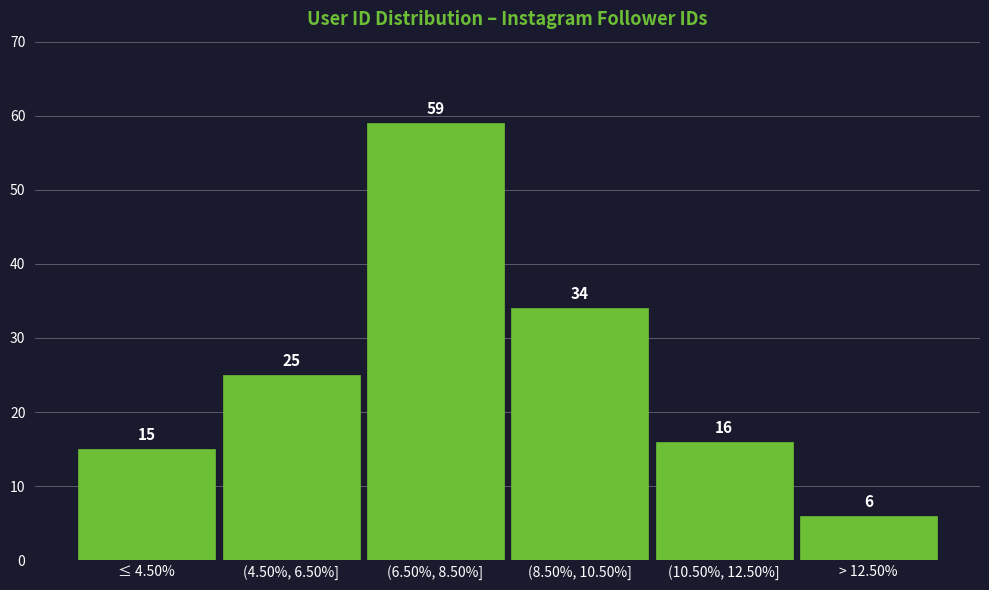

Reading left to right, extract all data points from this chart.

15	25	59	34	16	6